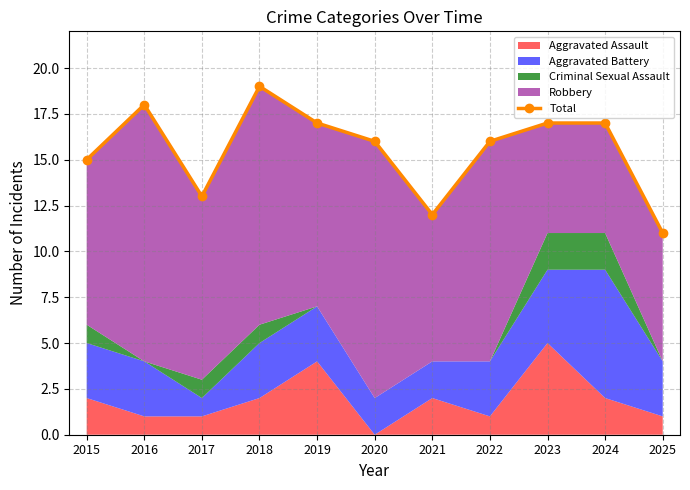

How many points are lower than both their immediate neighbors (excluding endpoints)?

2